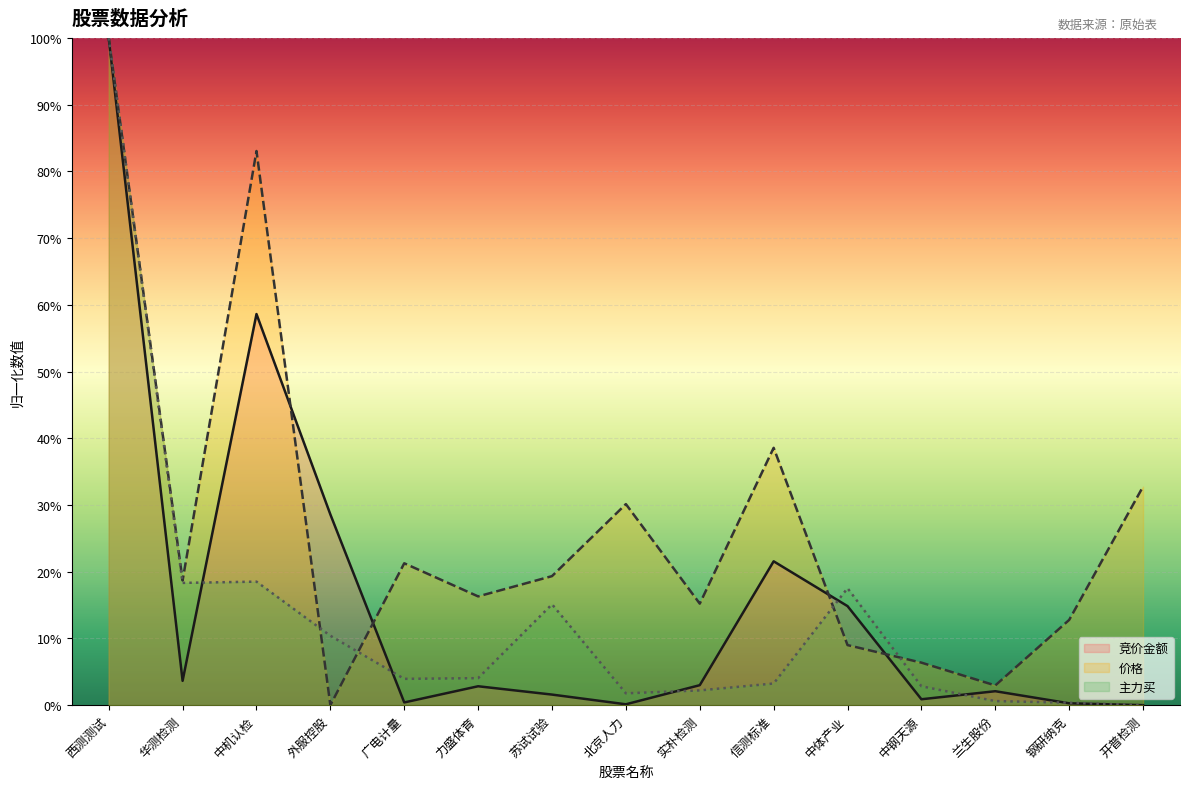

Which series changed the most between 西测测试 and 力盛体育?

竞价金额